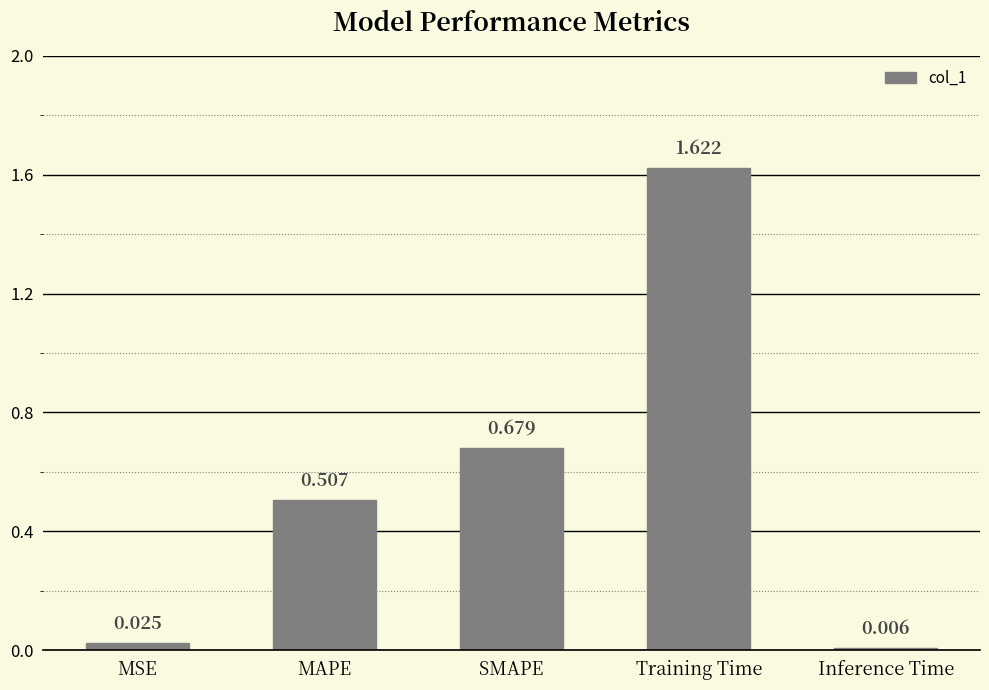

What position from the left is MSE?

1